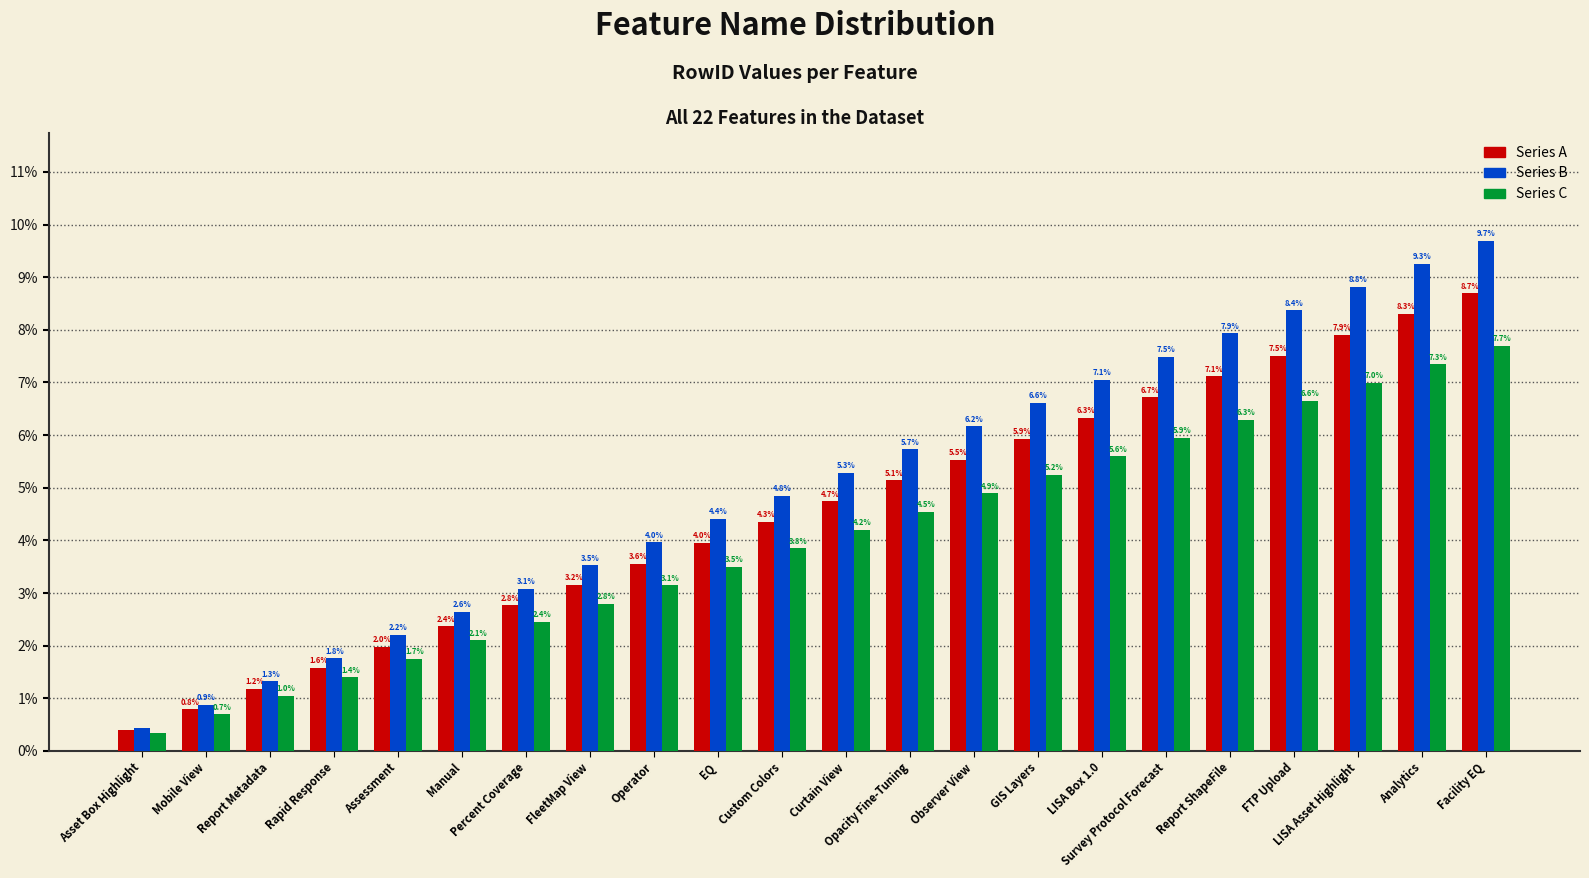

Rank the series by their average value, from lowest to highest.

Series C, Series A, Series B